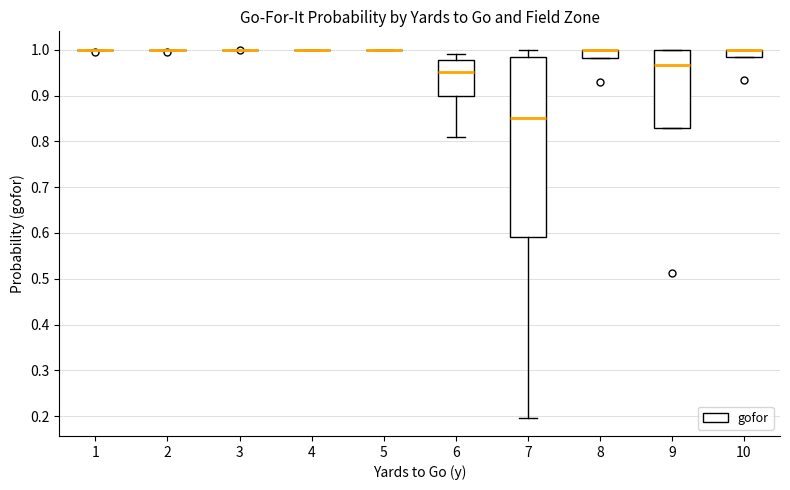

Where does the upper whisker of the box at x = 7 end on the y-axis? The values are not printed on the chart, so give them approximately, as read against the axis.

1.00